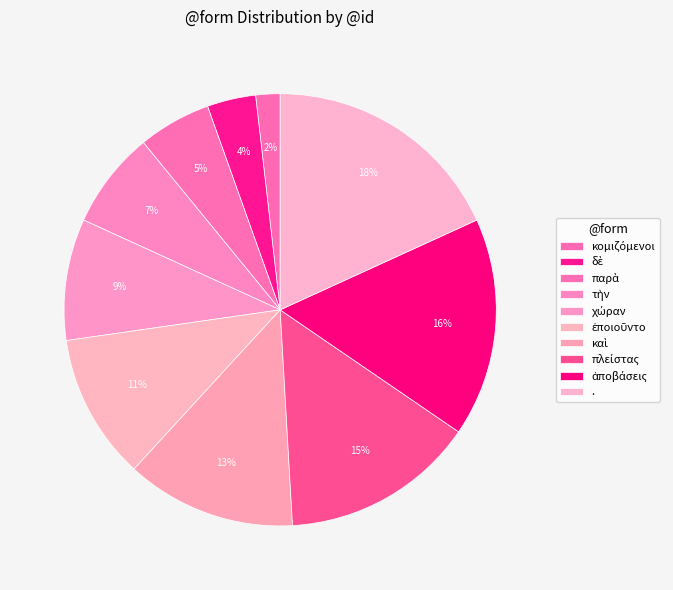

Is τὴν the majority of the pie?

No